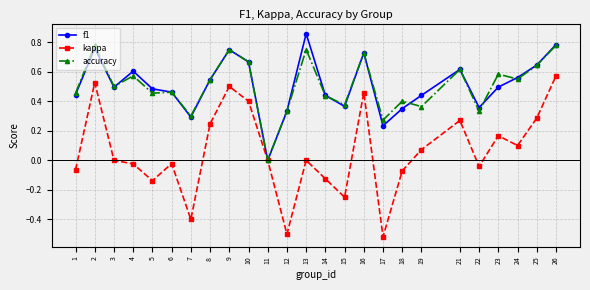

Which series changed the most between 4 and 7?

kappa